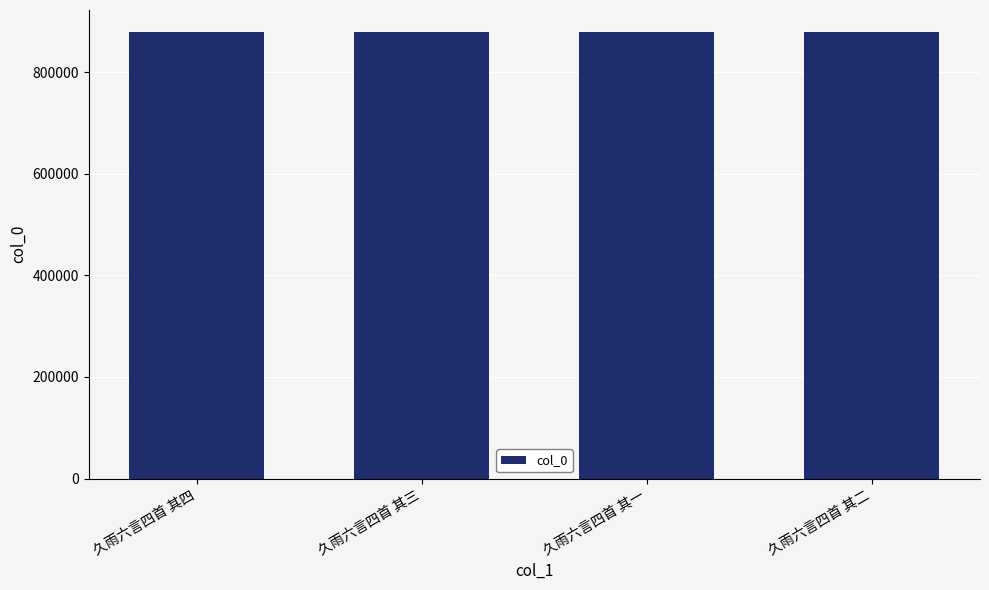

Read the value at 久雨六言四首 其三.

878645